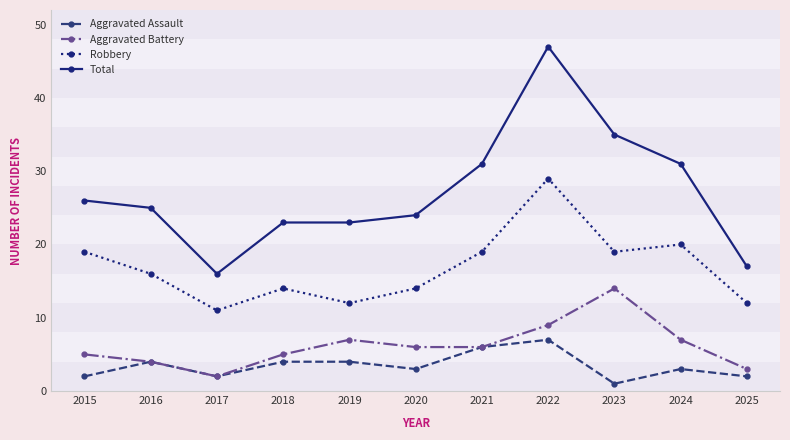

At which category does Aggravated Battery reach its first local peak?

2019